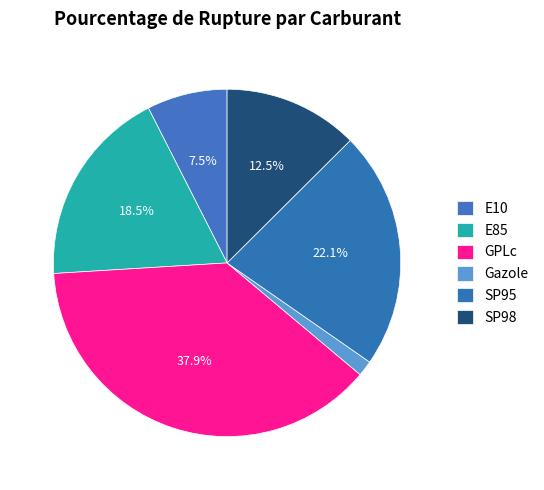

Count the number of slices in the pie.

6